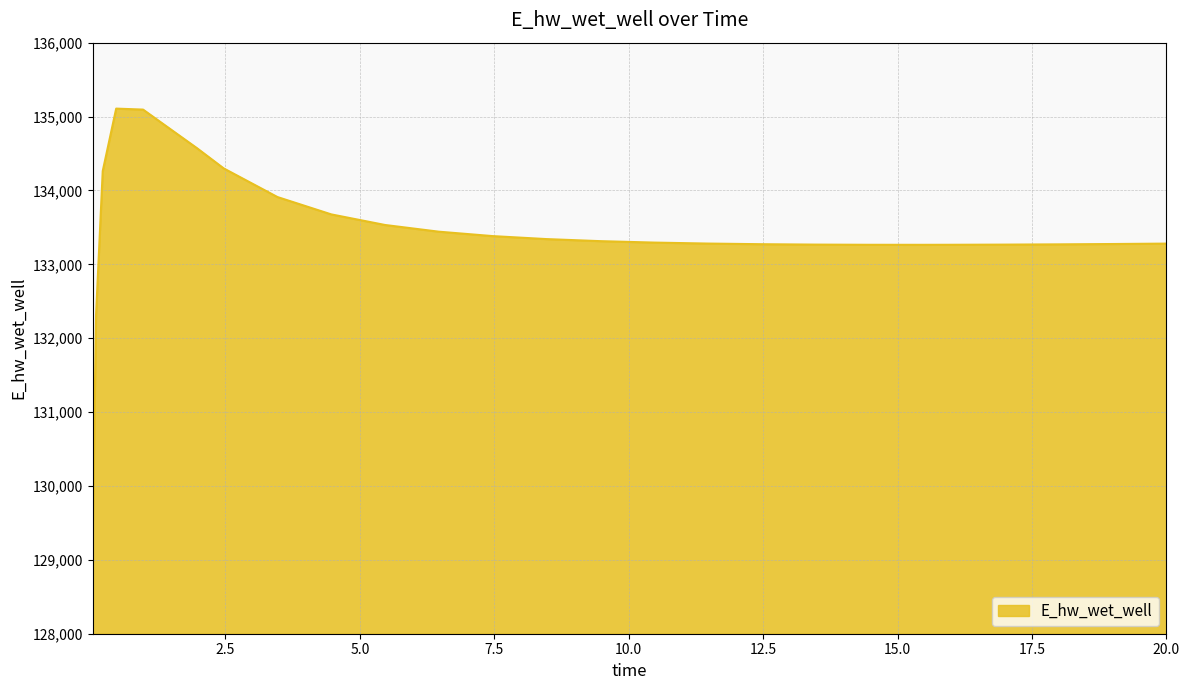

What is the smallest value displayed?

129248.7